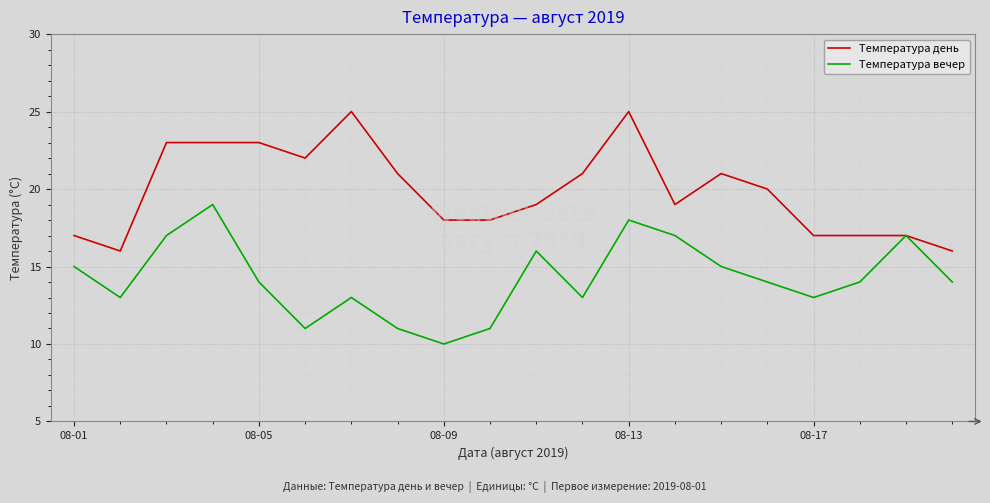

What is the highest value of the Температура вечер series?

19